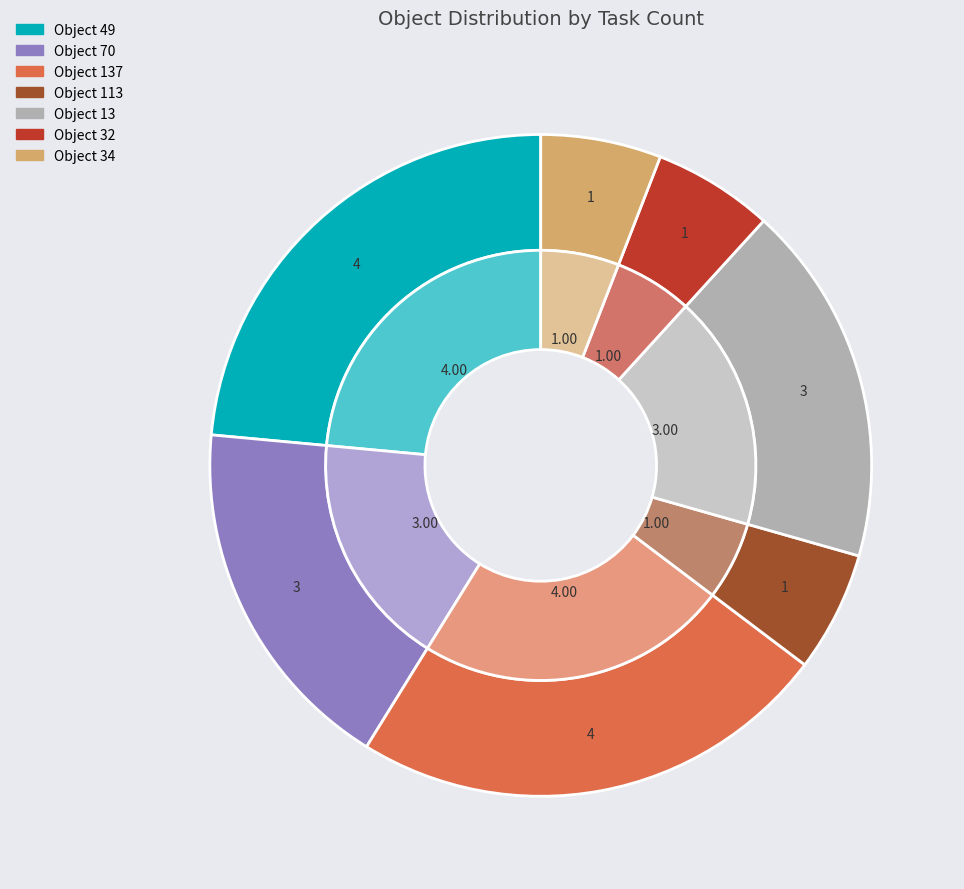

What is the largest slice in the pie chart?

49